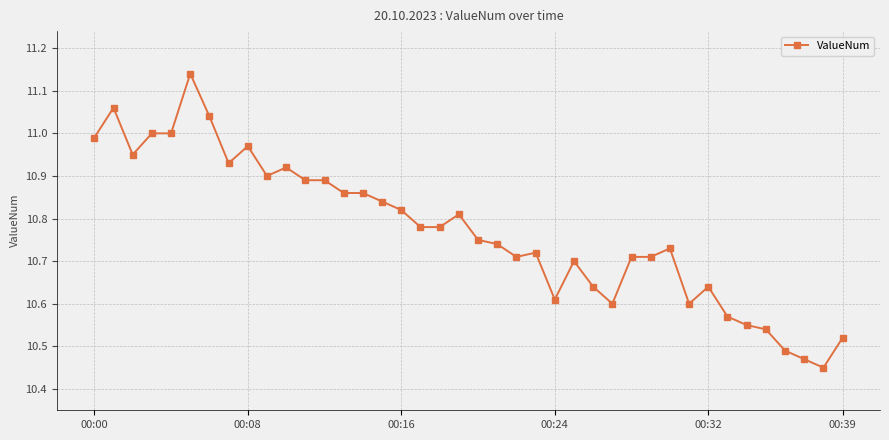

True or false: the data has more than 0 interior local peaks.

True